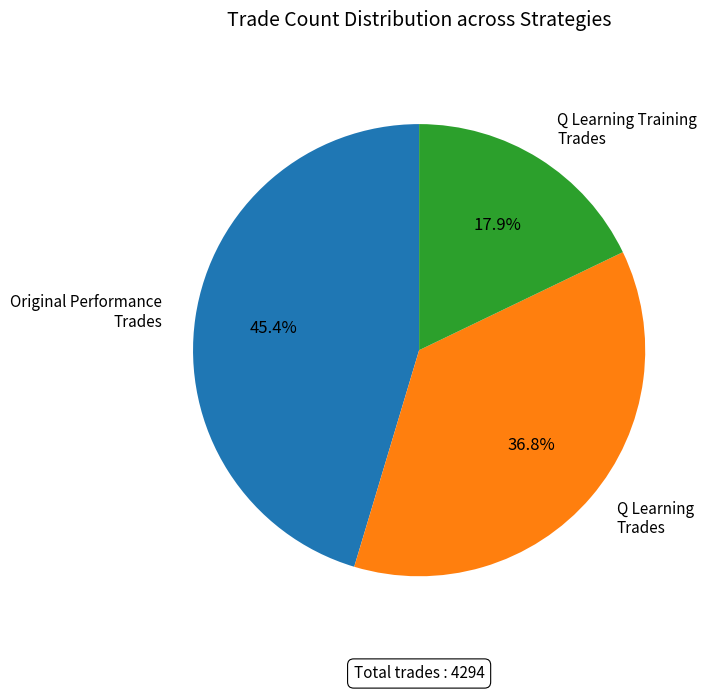

How many slices are in this pie chart?

3